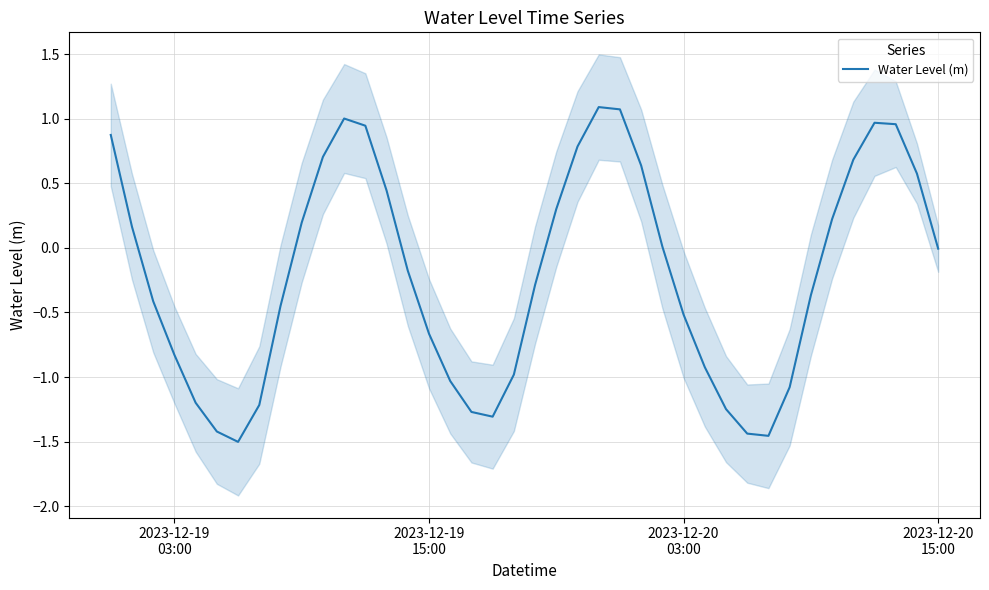

What is the value of the 6th point from the left?

-1.4